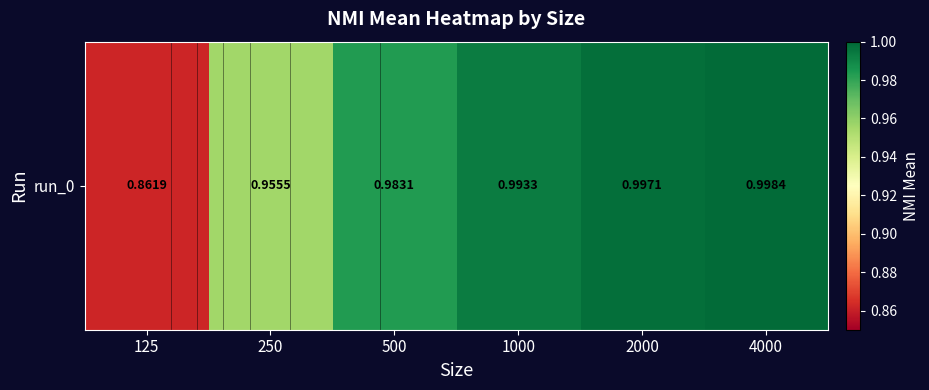

True or false: the data shows 1.0 at 2000.

True